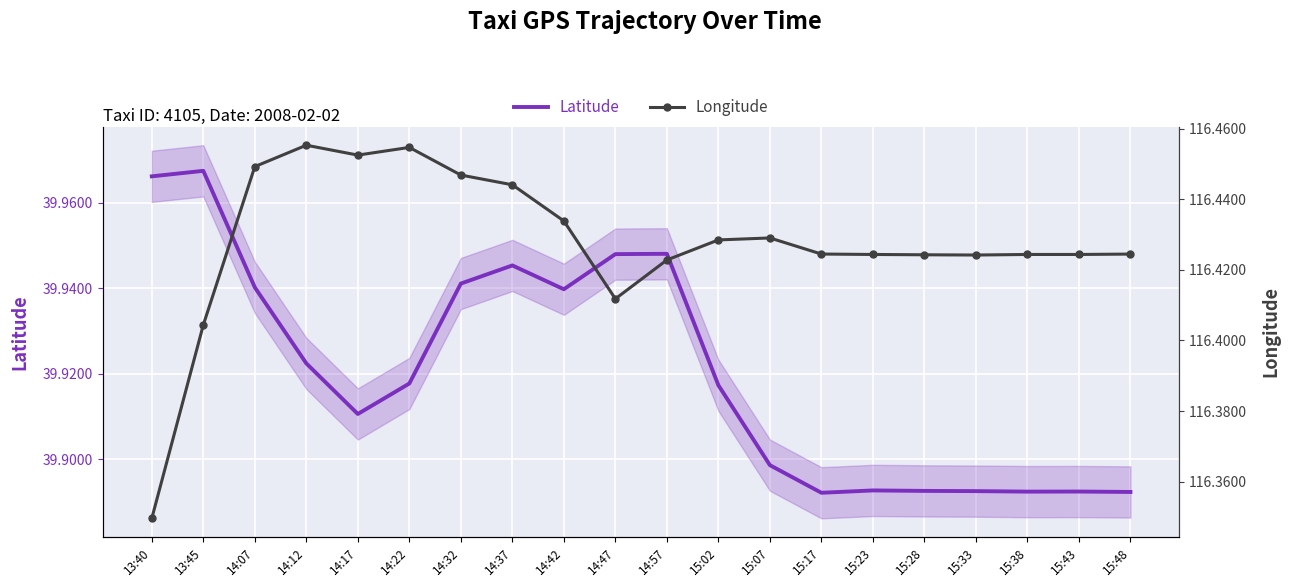

What is the total value across all series at 14:12?

156.4